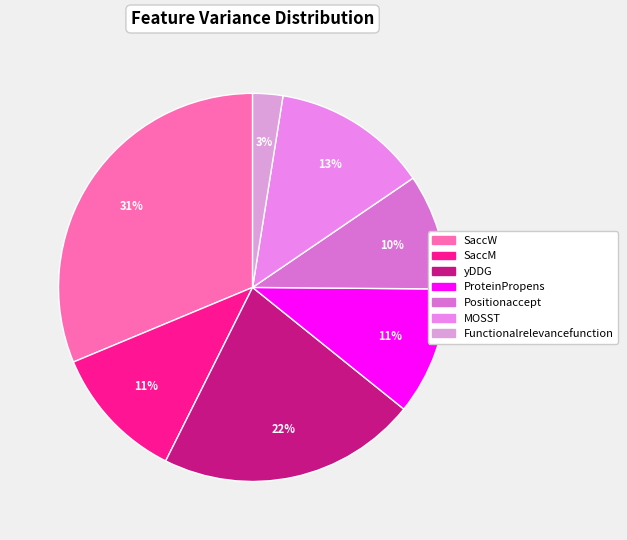

Do Functionalrelevancefunction and yDDG together represent more than half of the pie?

No